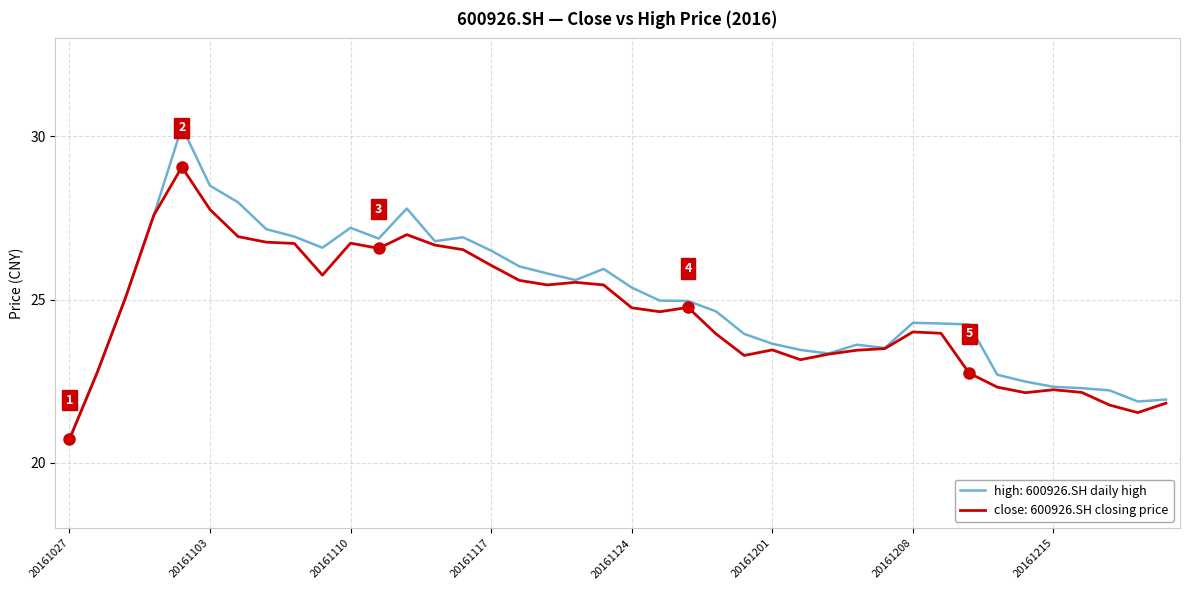

What is the smallest value displayed?

20.7